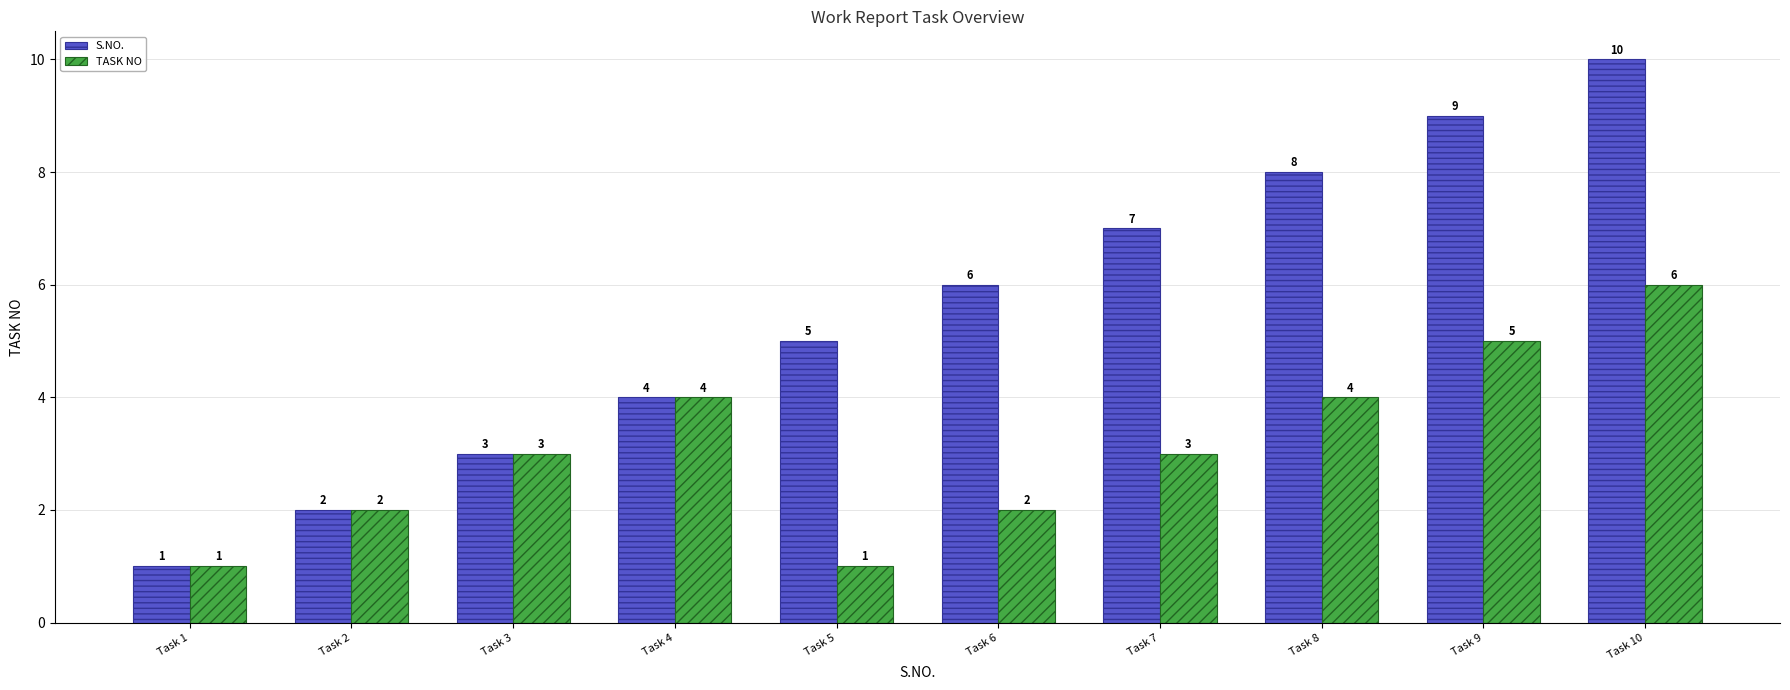

List the series in order of their overall mean, lowest first.

TASK NO, S.NO.